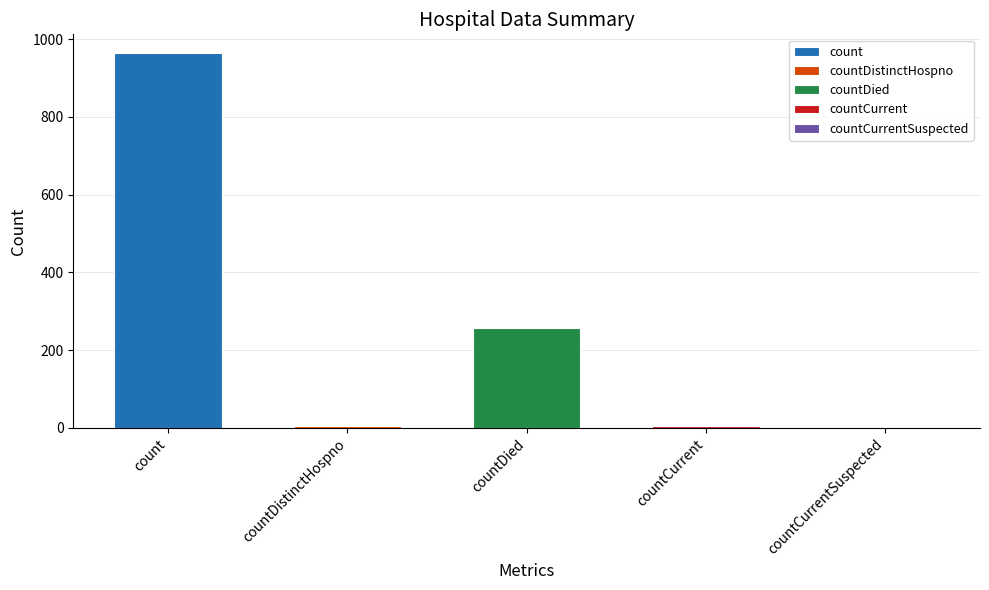

How many data points are above 6?

2